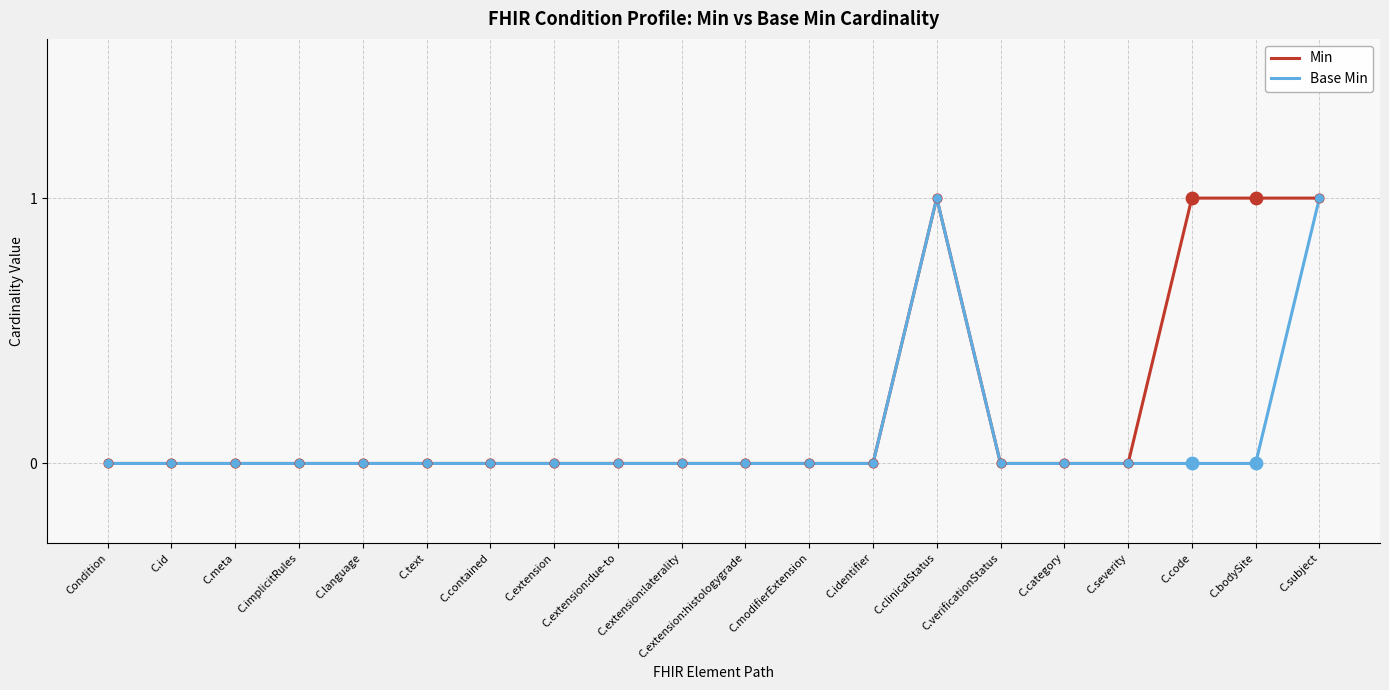

Is it true that Min equals -1 at C.contained?

False